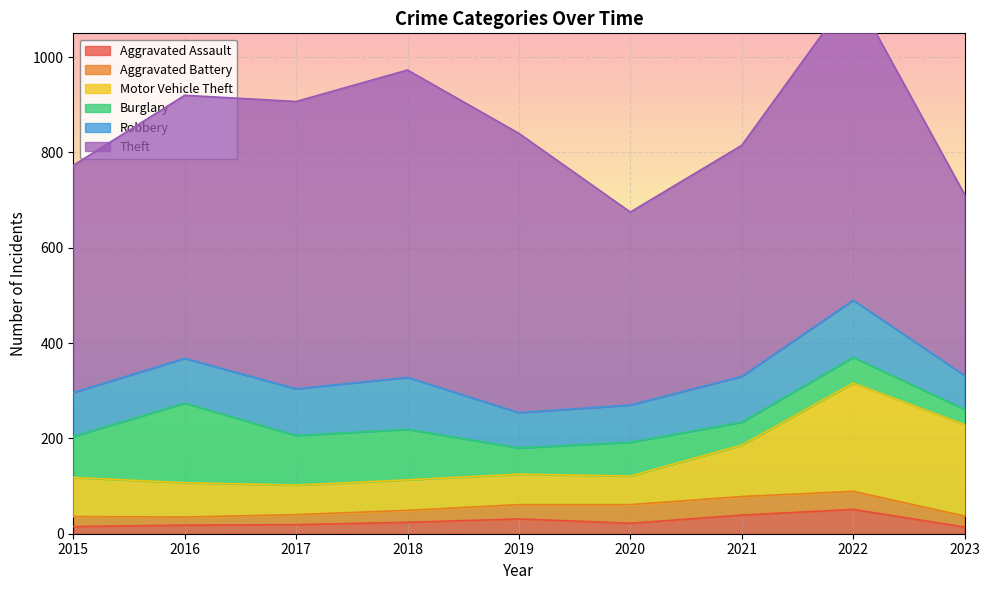

Count the number of data series in this chart.

6